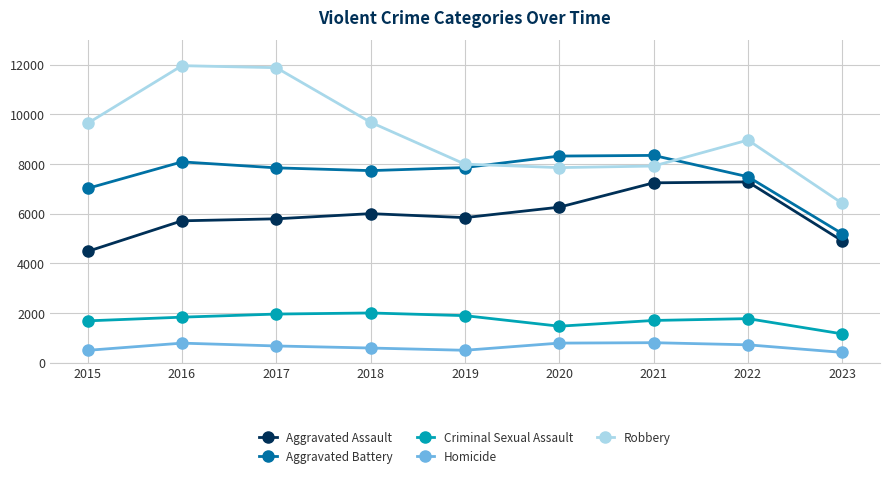

What is the sum of all Aggravated Battery values?

67889